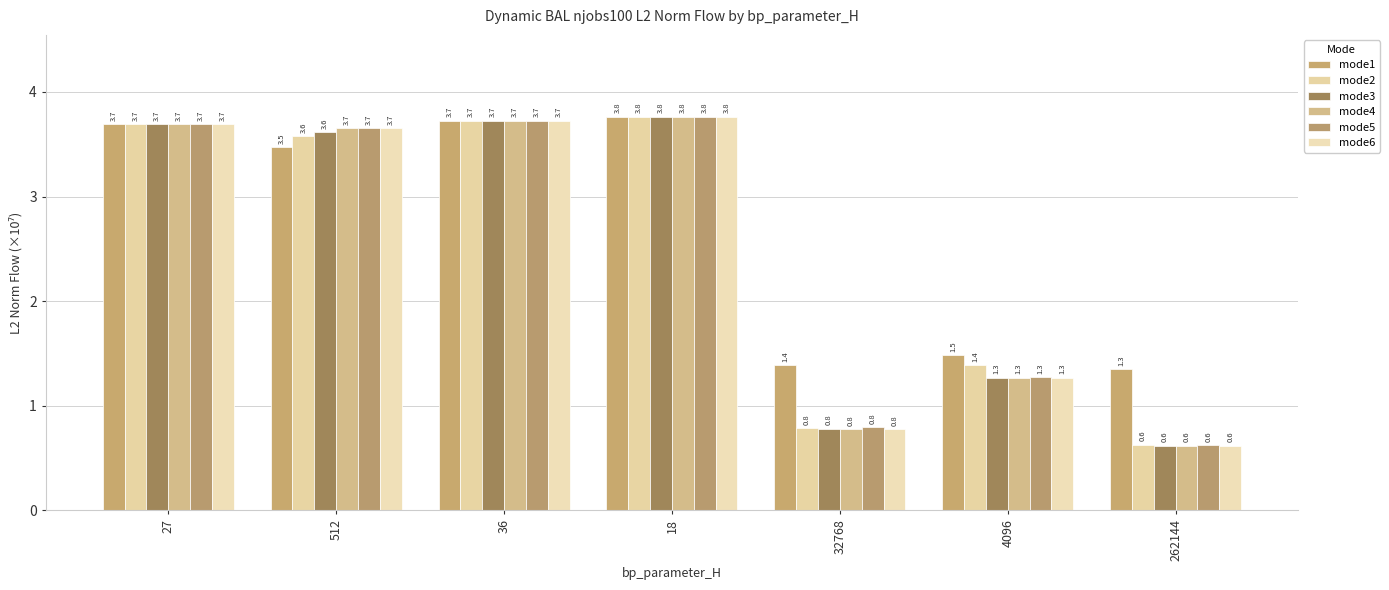

How many data points in mode3 are less than 3?

3